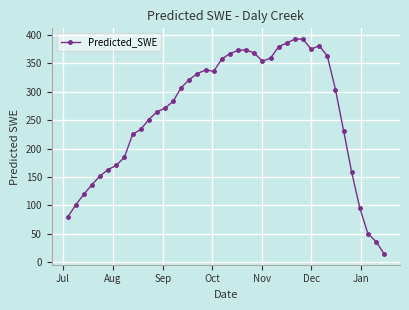

What is the difference between the maximum and minimum values?

378.7